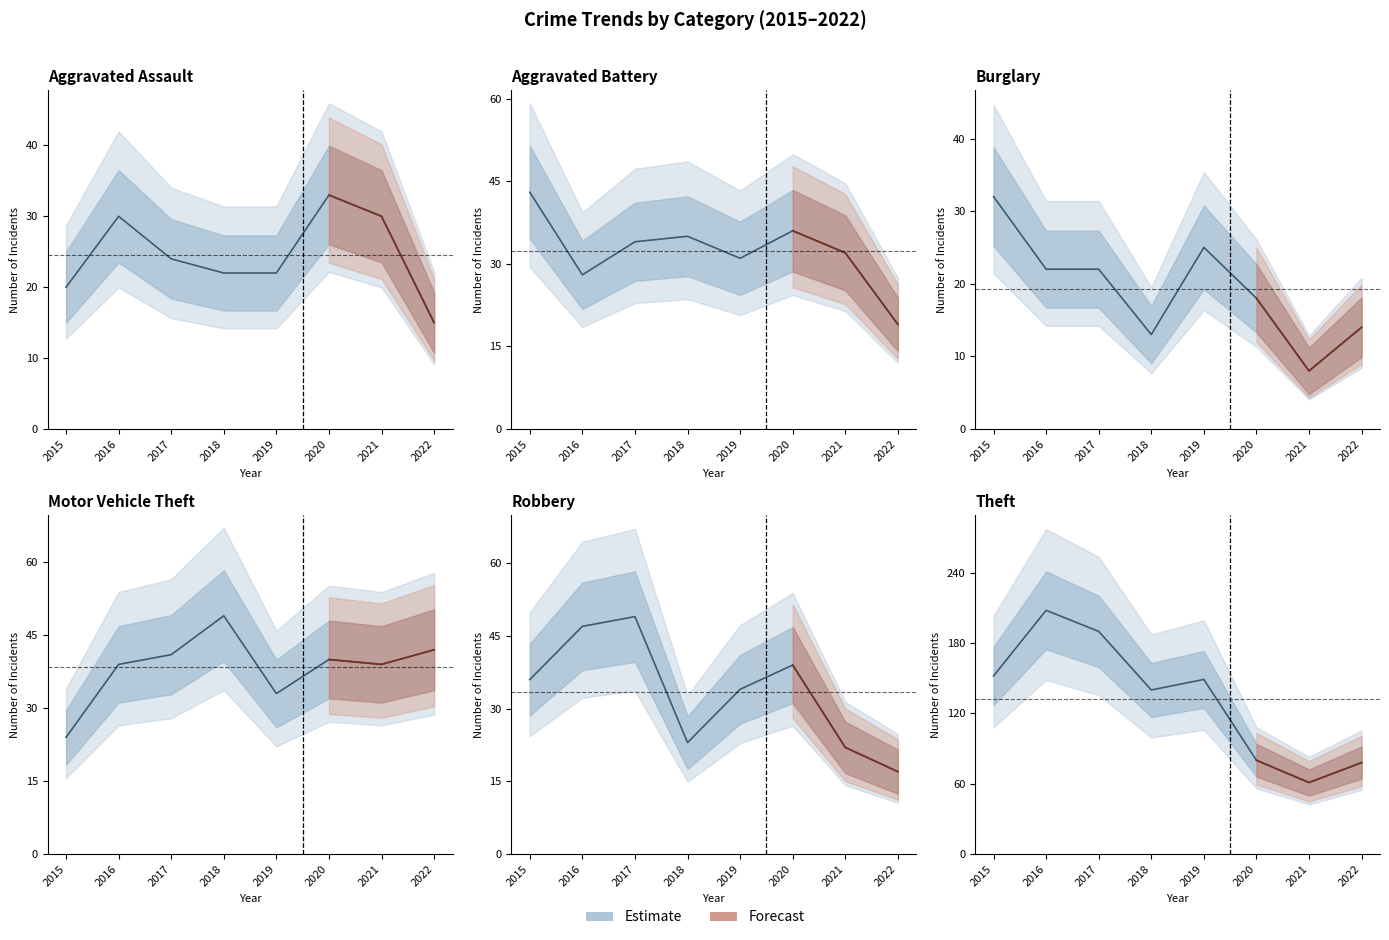

Read the Robbery value at 2021, to the nearest 10.

20